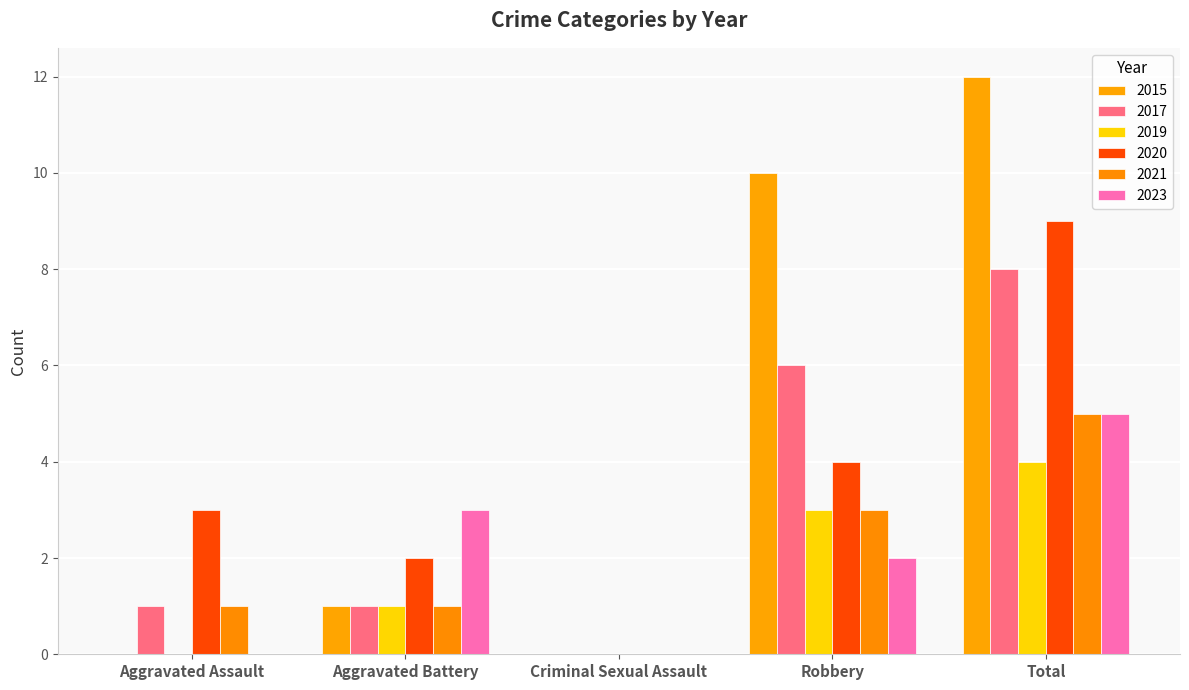

At which label is 2015 closest to 6?

Robbery